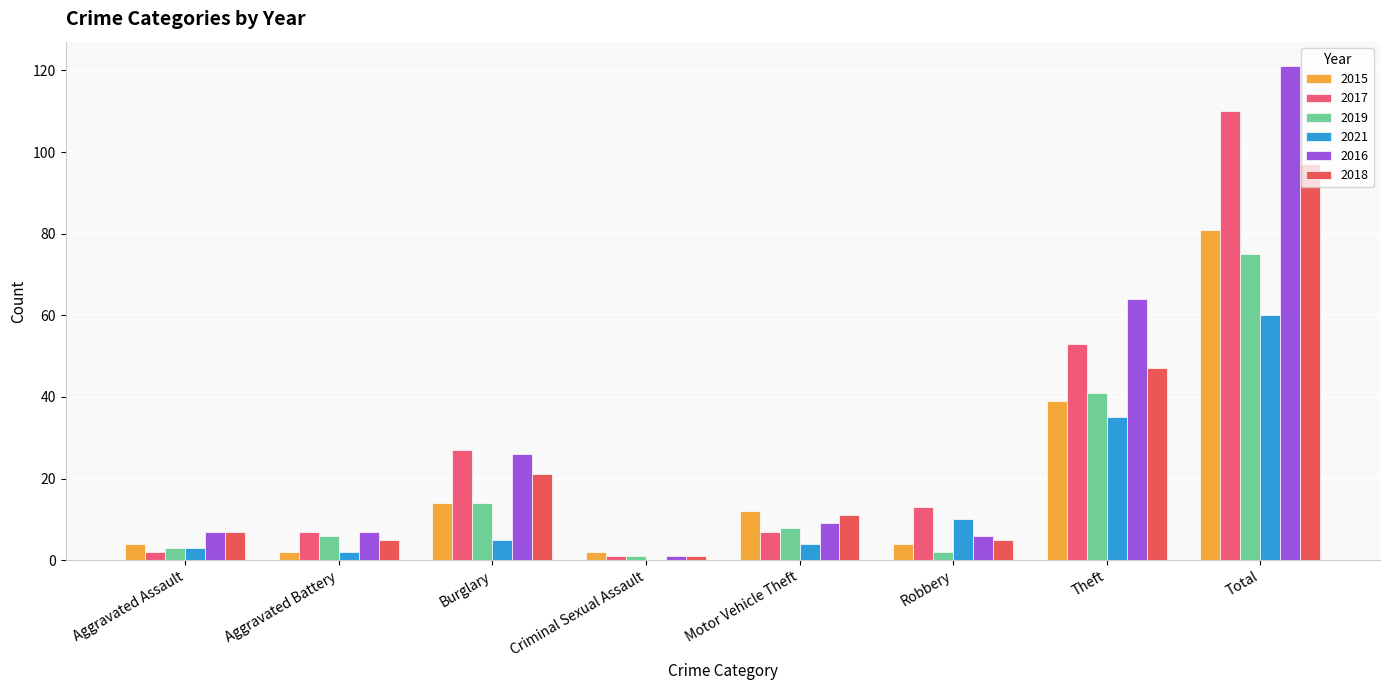

What is the value of the 2016 bar at the 6th from the left?

6